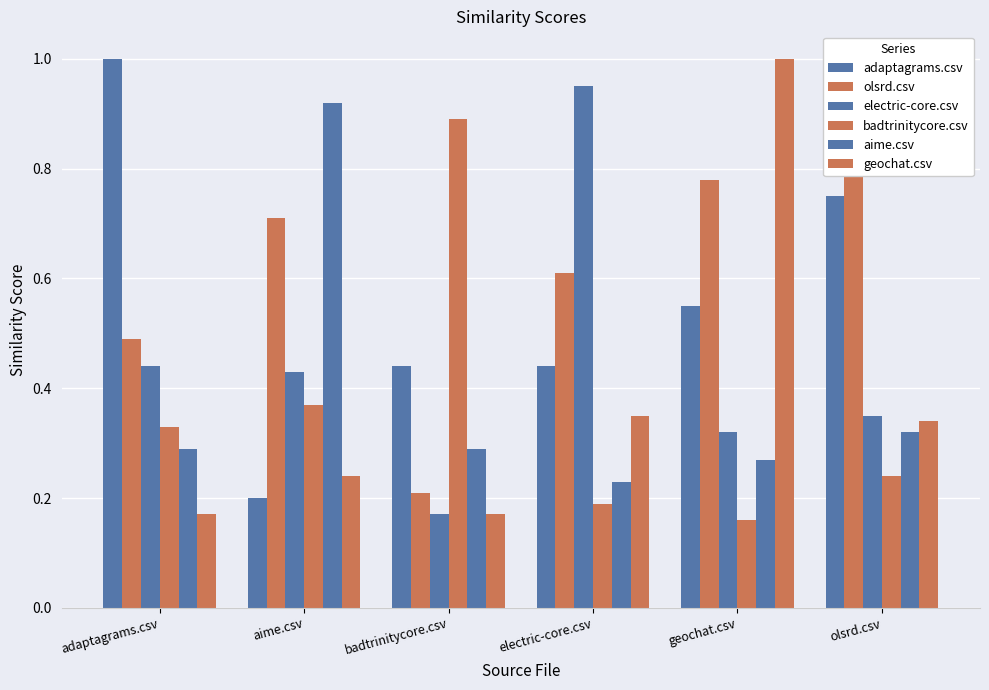

Rank the categories by adaptagrams.csv value from lowest to highest.

aime.csv, badtrinitycore.csv, electric-core.csv, geochat.csv, olsrd.csv, adaptagrams.csv